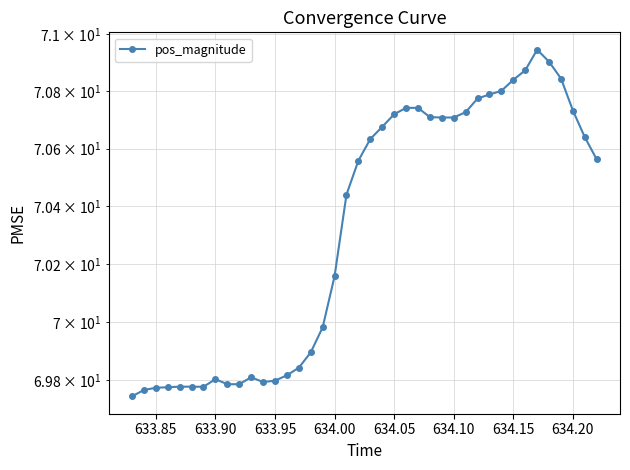

Where does the data first go above 70?

634.00